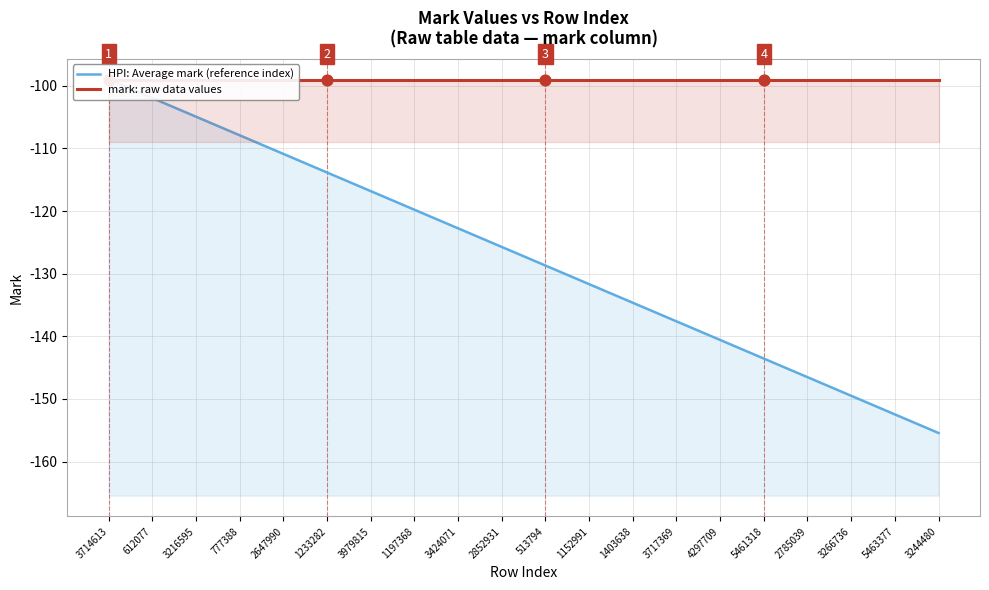

What are all the series names shown in the legend?

HPI: Average mark (reference index), mark: raw data values